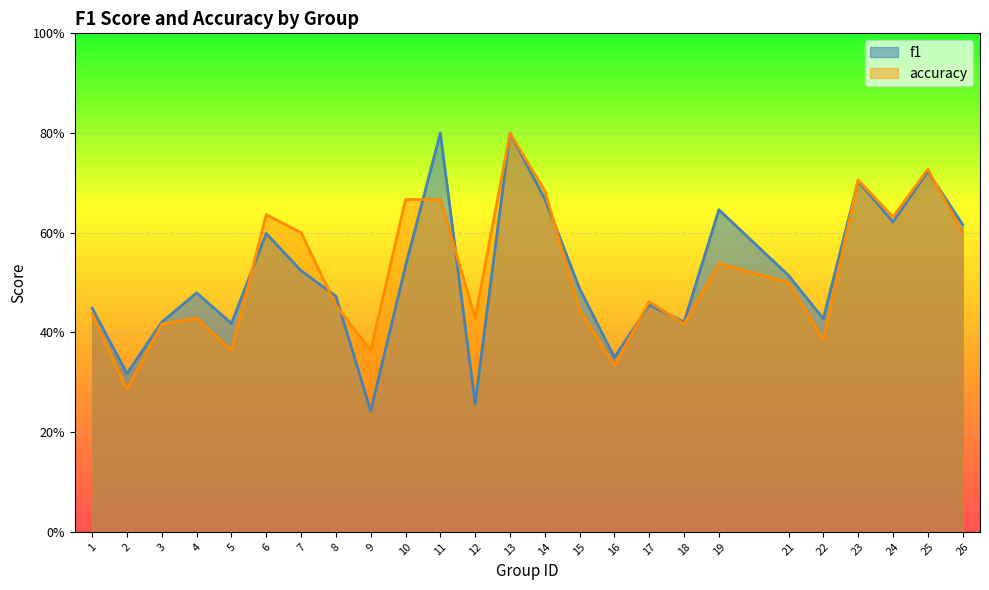

What is the difference between the maximum and minimum values in the f1 series?

0.6